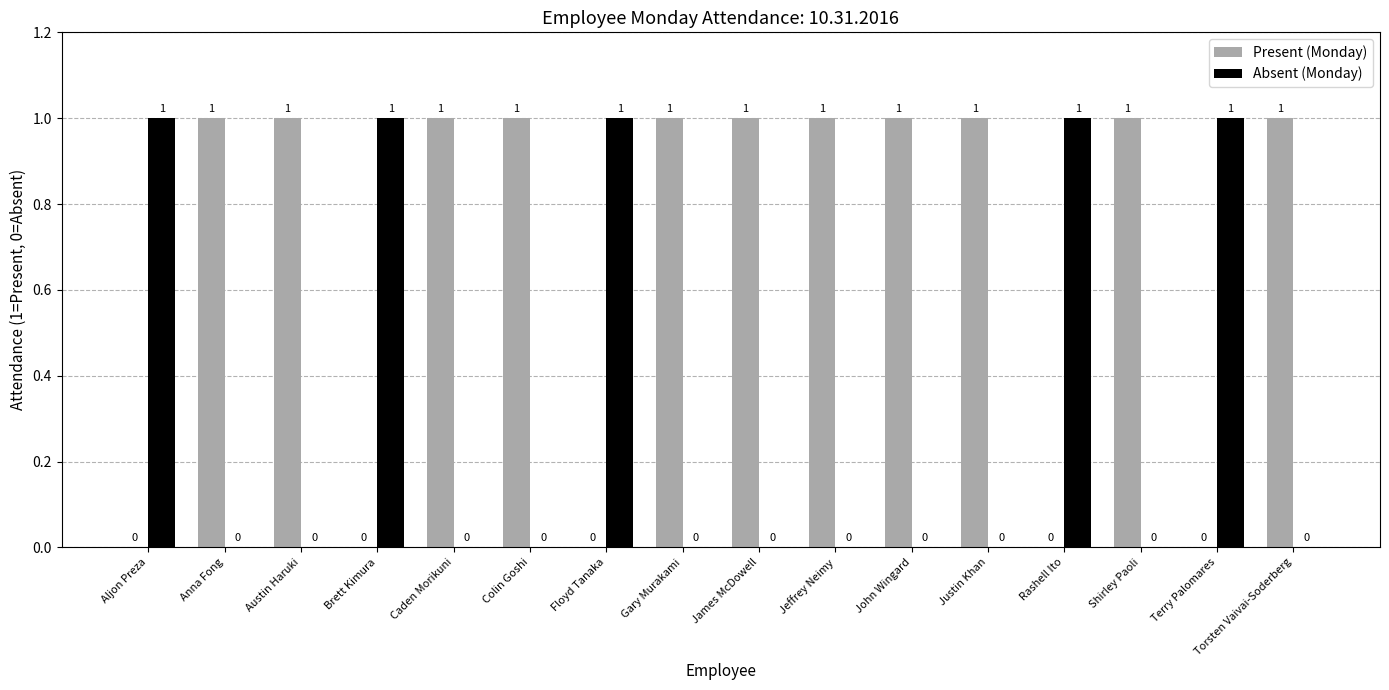

What is the sum of all Present (Monday) values?

11